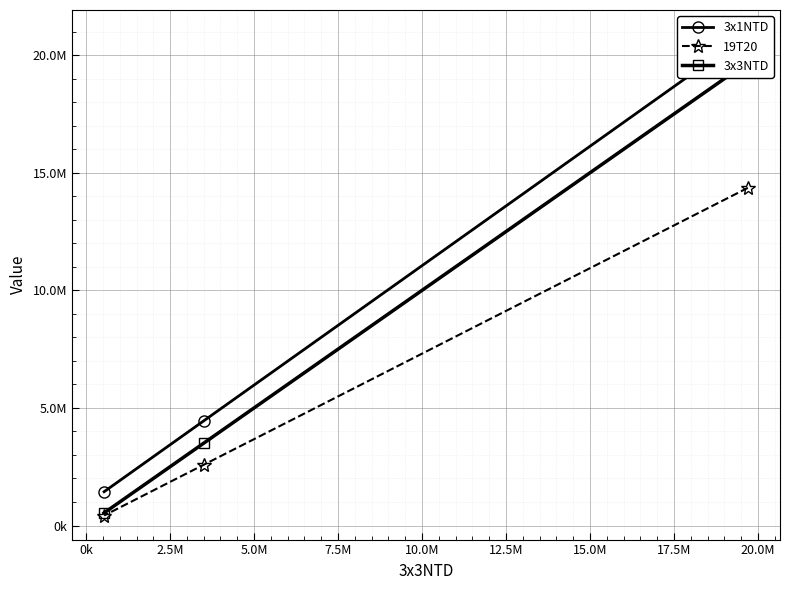

What is the difference between the 3x1NTD values at 2.5M and 0k?

3023000